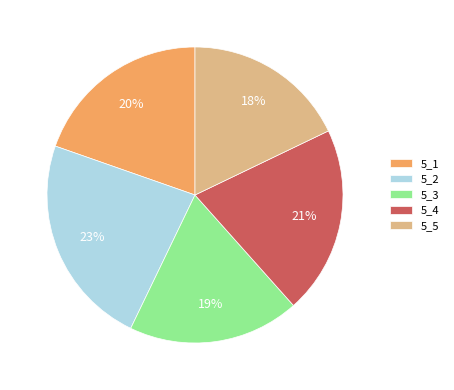

To the nearest percent, what portion does 5_5 represent?

18%